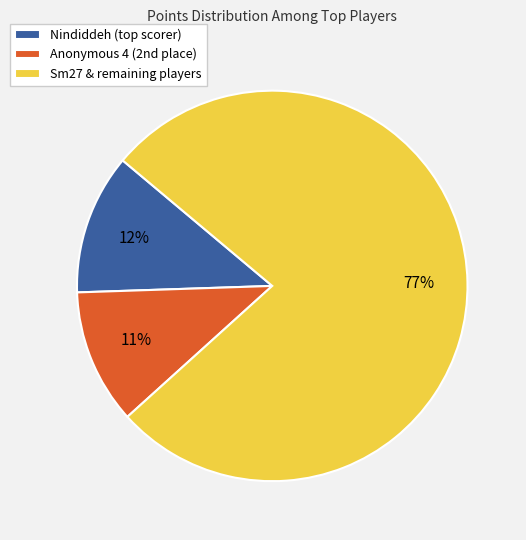

Which category has the biggest portion of the pie?

Sm27 & remaining players